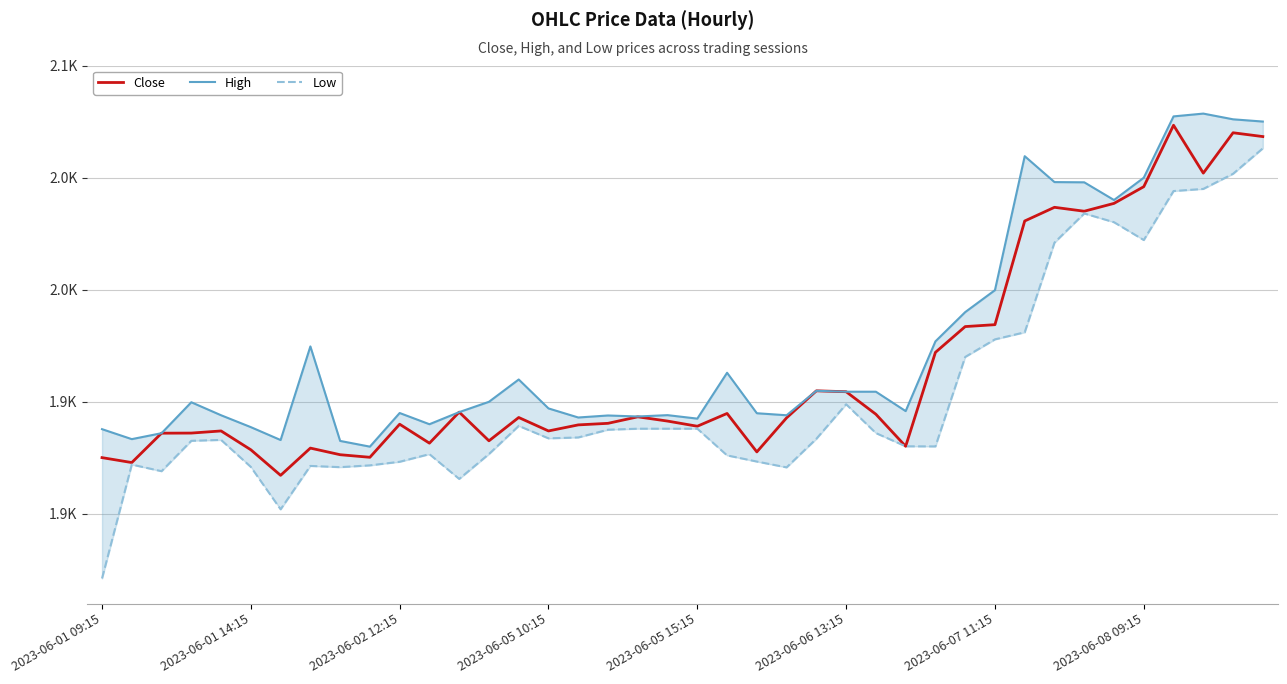

How many categories are shown in the chart?

40